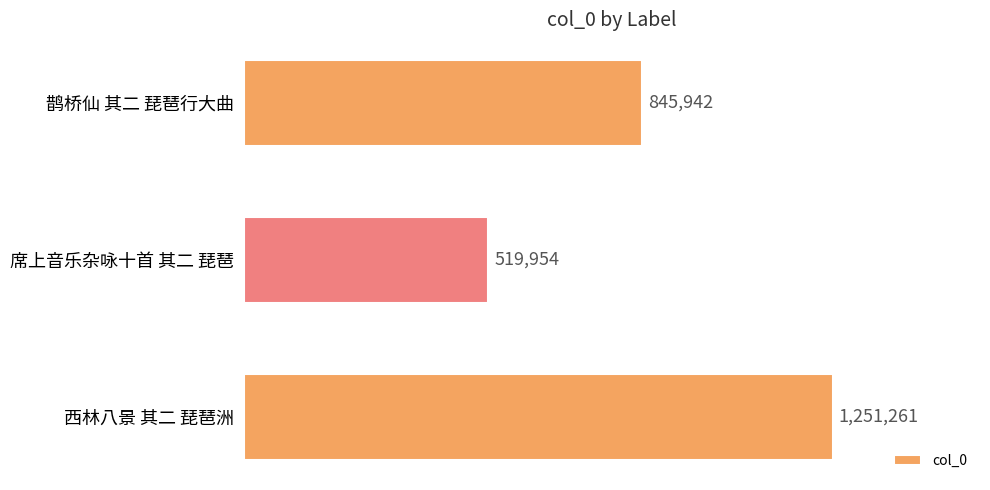

List the labels in order of value, largest first.

西林八景 其二 琵琶洲, 鹊桥仙 其二 琵琶行大曲, 席上音乐杂咏十首 其二 琵琶